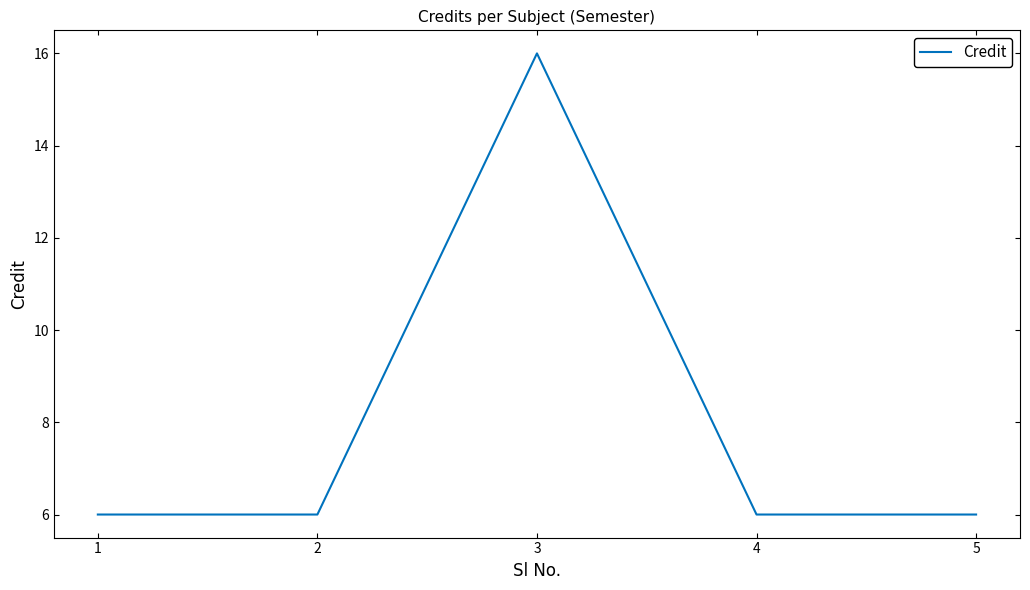

What is the smallest value displayed?

6